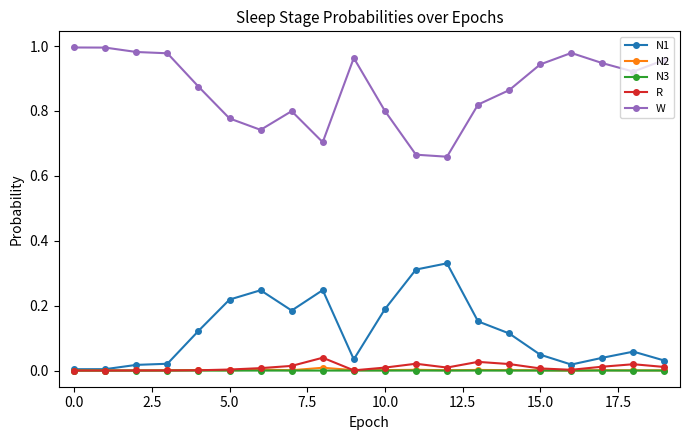

True or false: W has more than 1 interior local peaks.

True